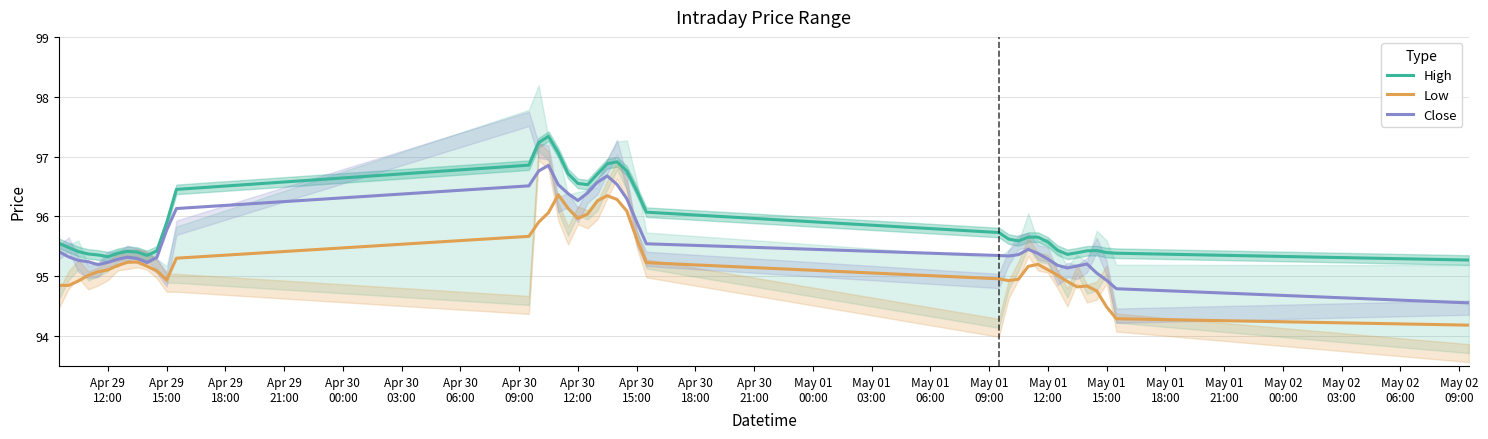

What is the maximum value for High?

97.3